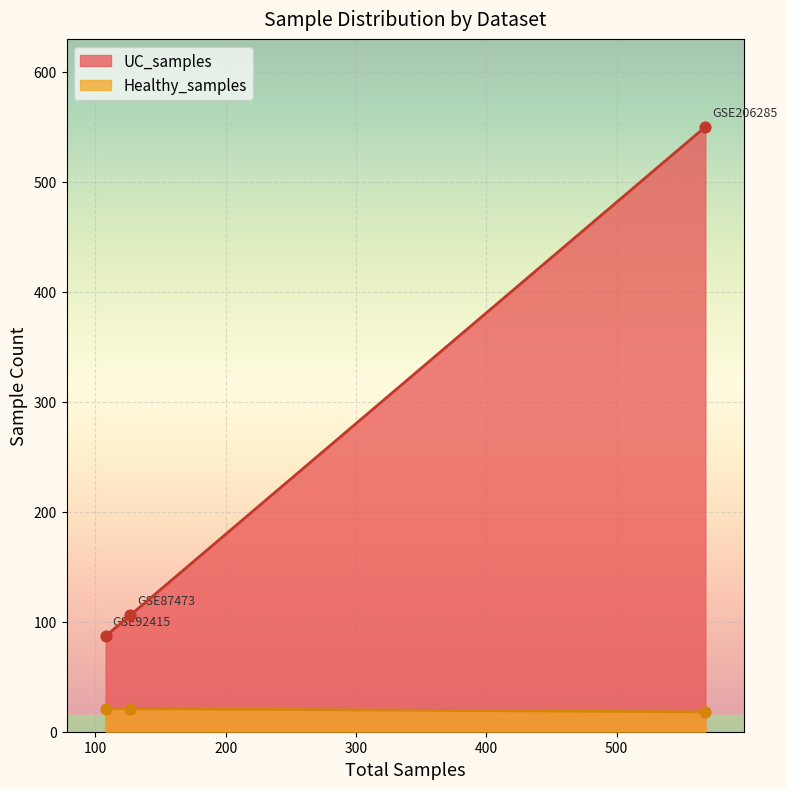

True or false: UC_samples and Healthy_samples cross at least once.

False